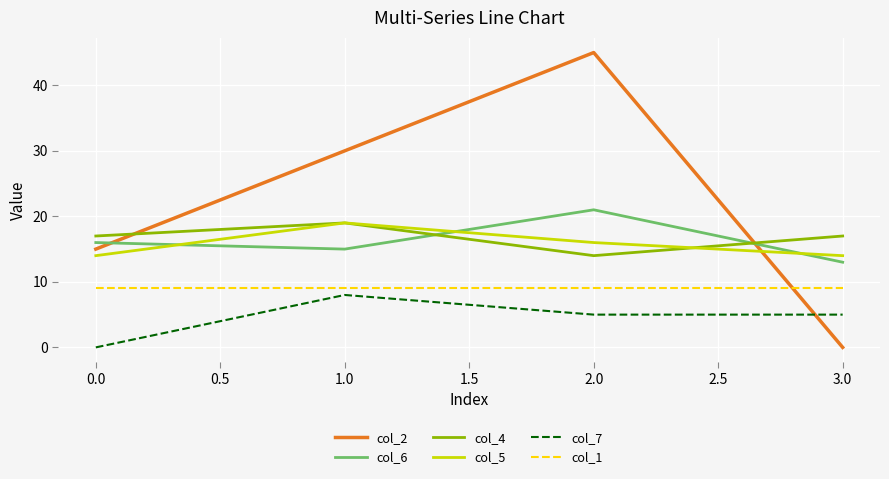

The col_6 series shows 20 at 3.0. True or false?

False